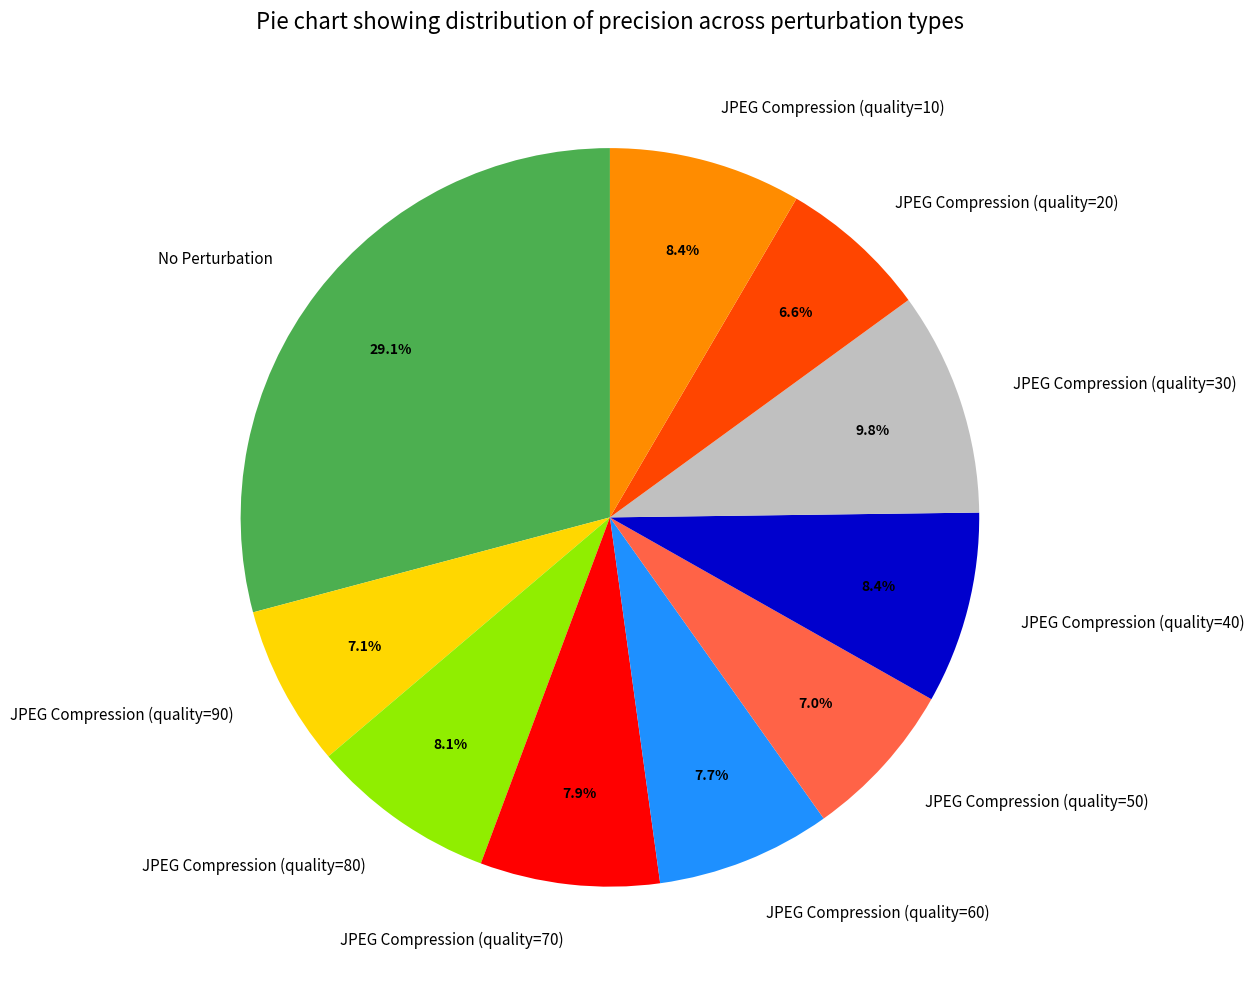

Which category has the biggest portion of the pie?

No Perturbation